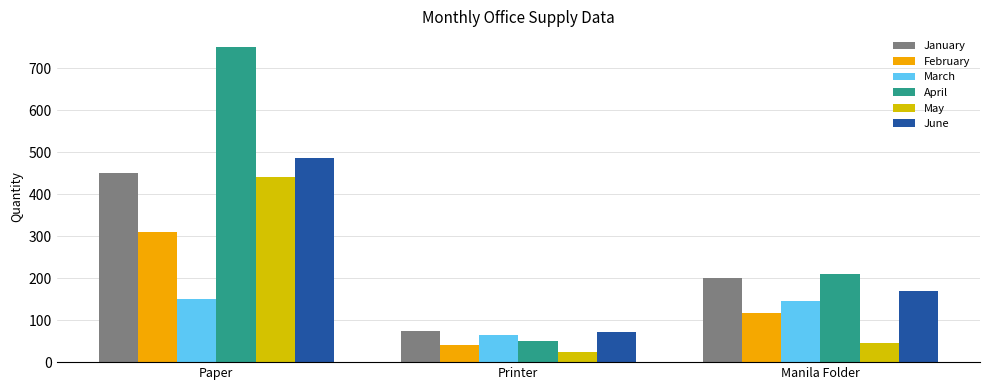

True or false: March has a value of 65 at Printer.

True